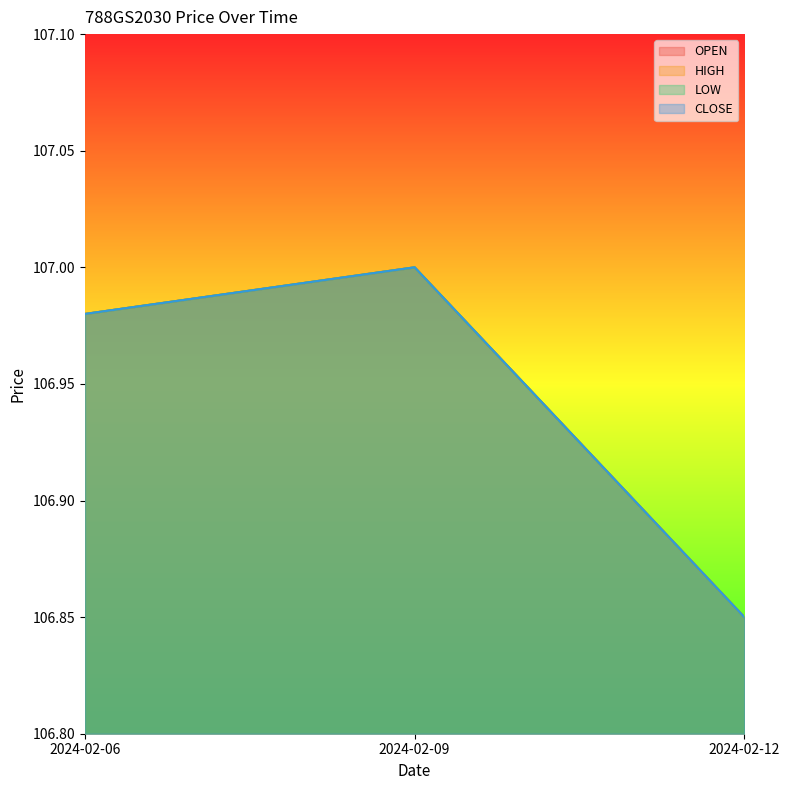

Which series has the widest spread of values?

OPEN